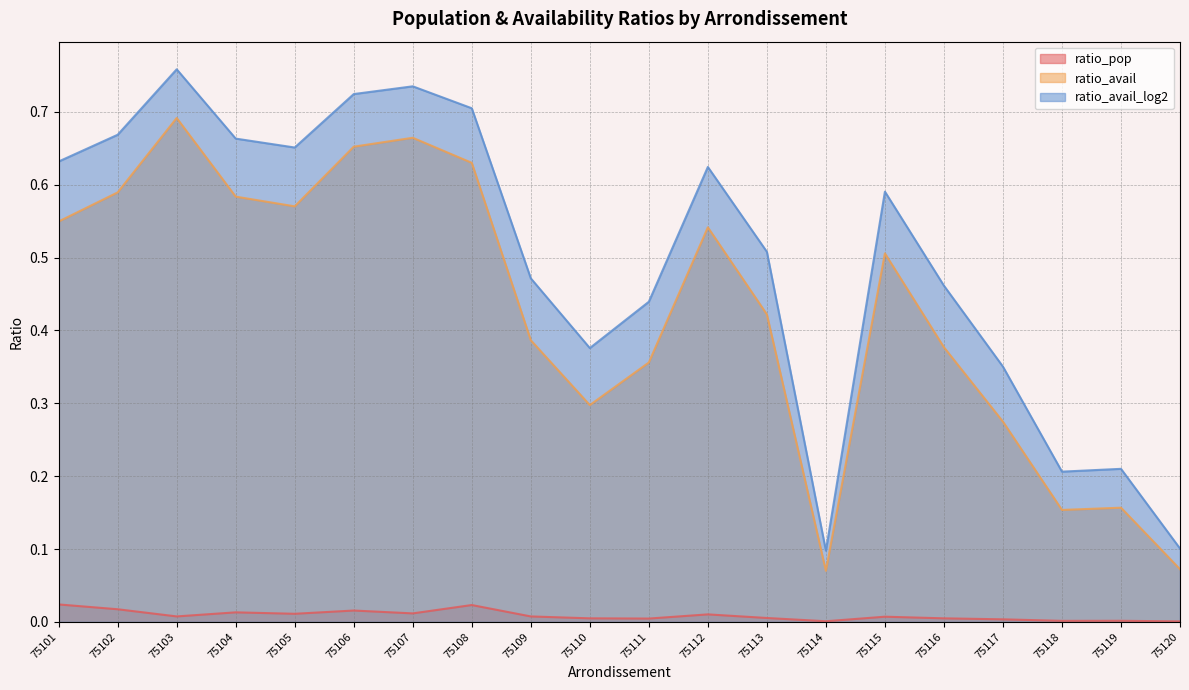

True or false: ratio_avail_log2 has a value of 1.1 at 75101.

False